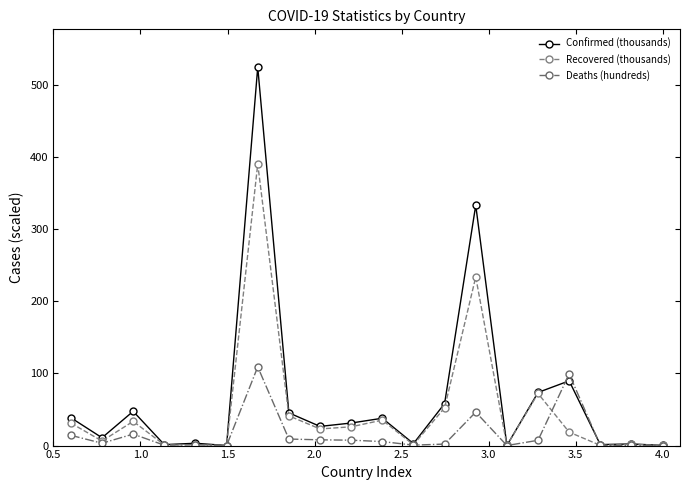

What are all the series names shown in the legend?

Confirmed (thousands), Recovered (thousands), Deaths (hundreds)